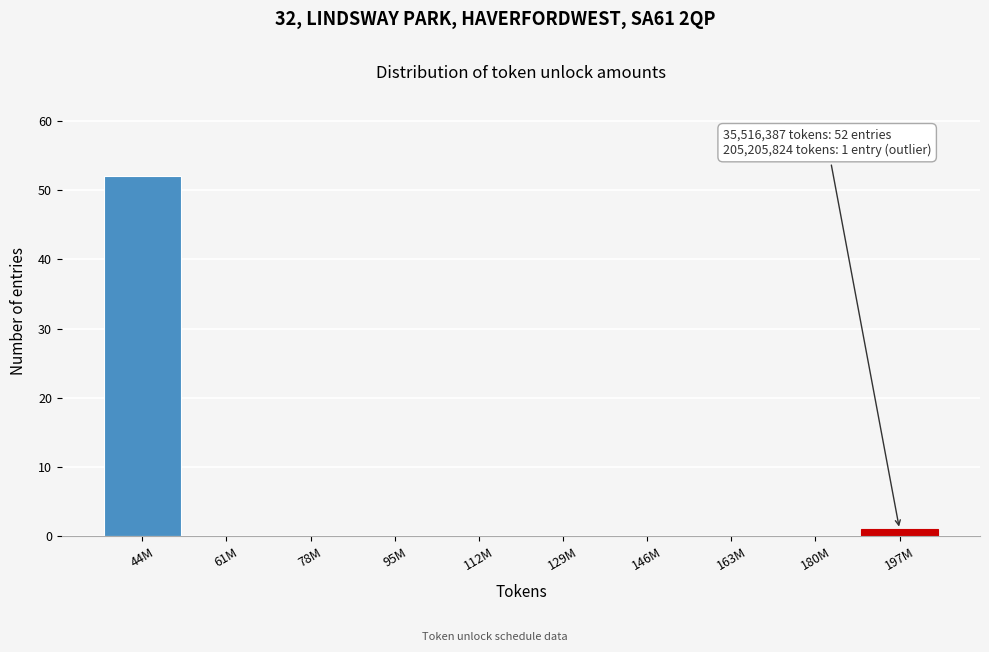

Reading left to right, transcribe all the data shown in this chart.

44M=52	61M=0	78M=0	95M=0	112M=0	129M=0	146M=0	163M=0	180M=0	197M=1